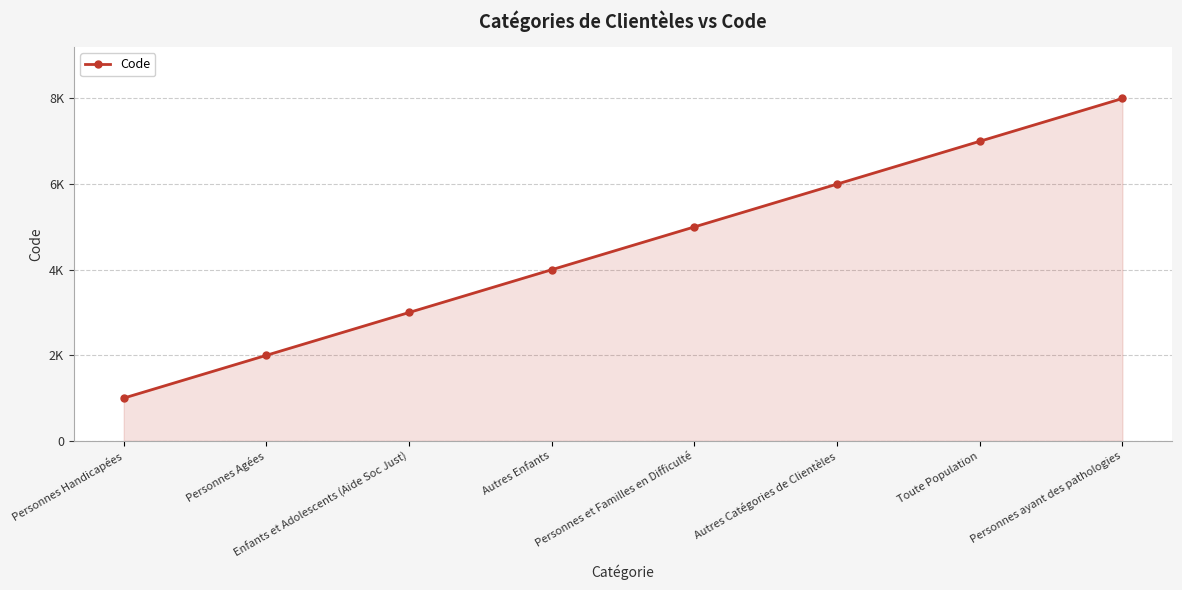

Does the chart have visible grid lines?

Yes